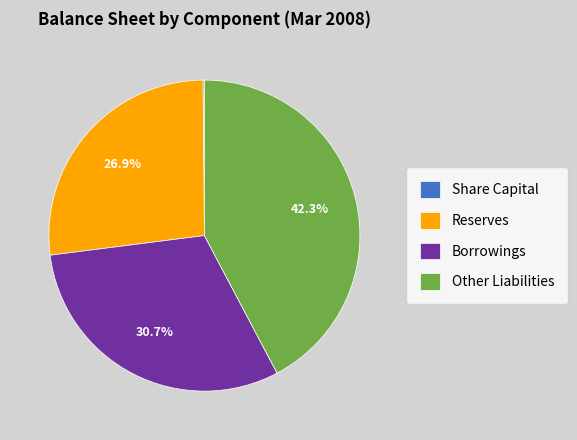

True or false: Other Liabilities accounts for 37% of the total.

False